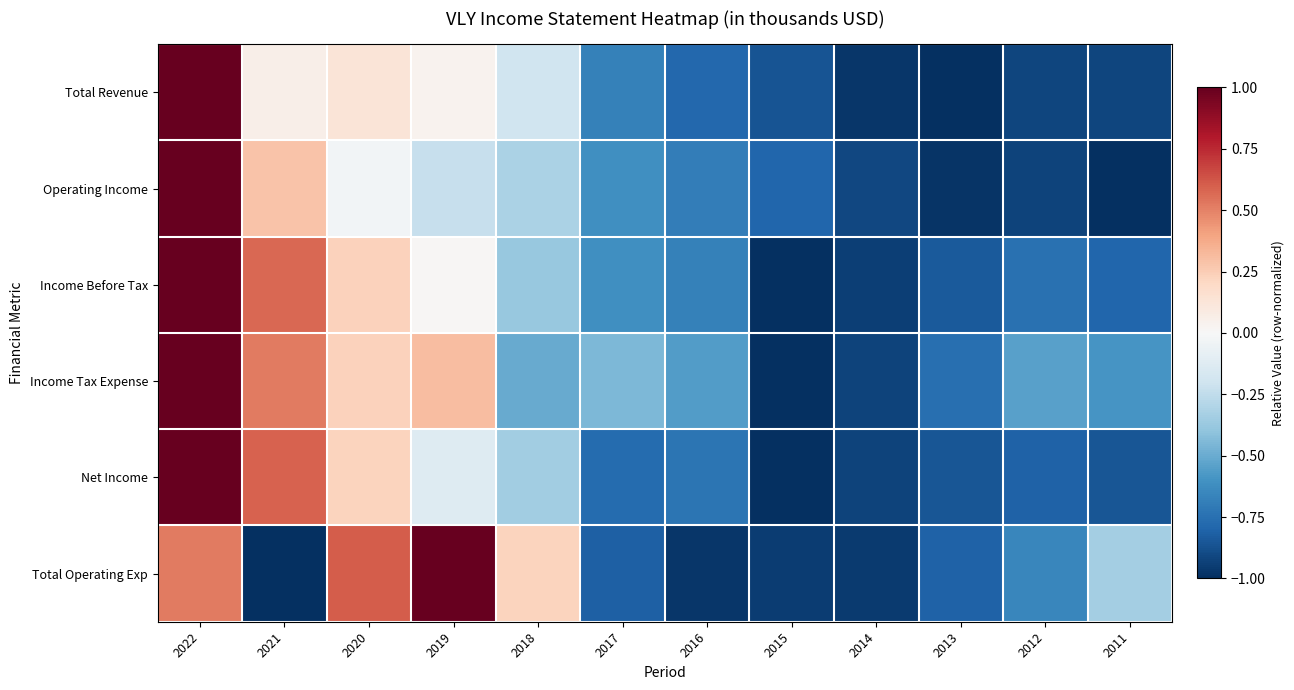

Rank the series at 2013 from highest to lowest value.

Income Tax Expense, Total Operating Exp, Income Before Tax, Net Income, Operating Income, Total Revenue